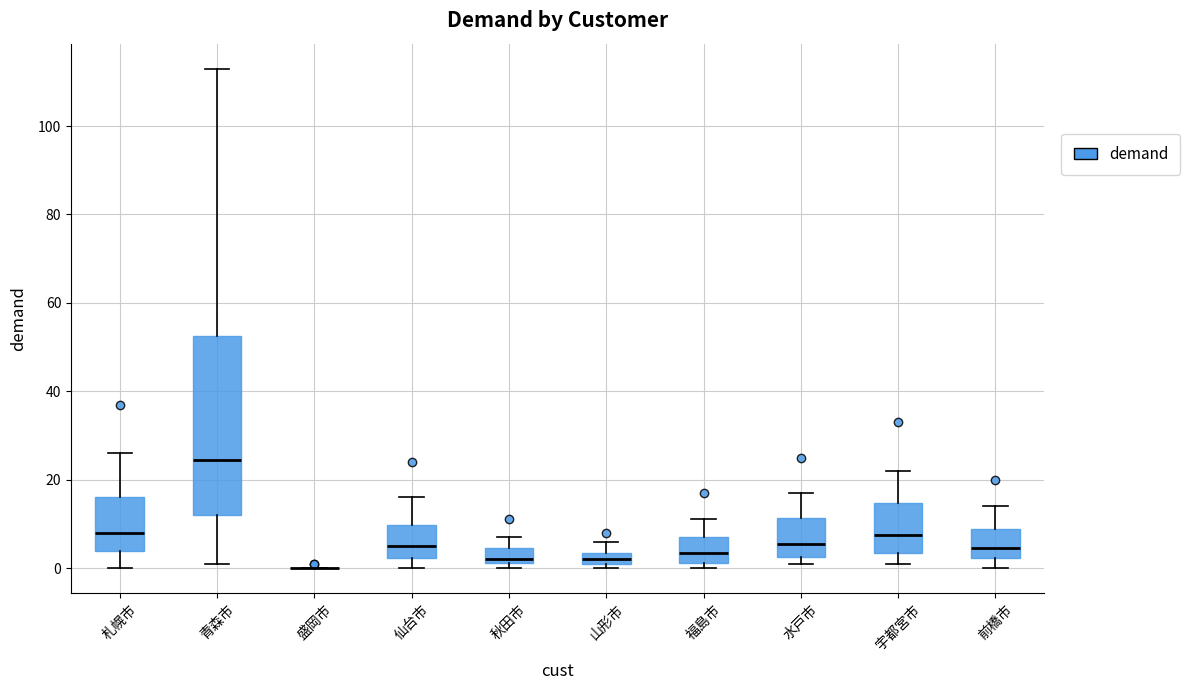

Which box is the tallest, from its lower edge to its upper edge?

青森市